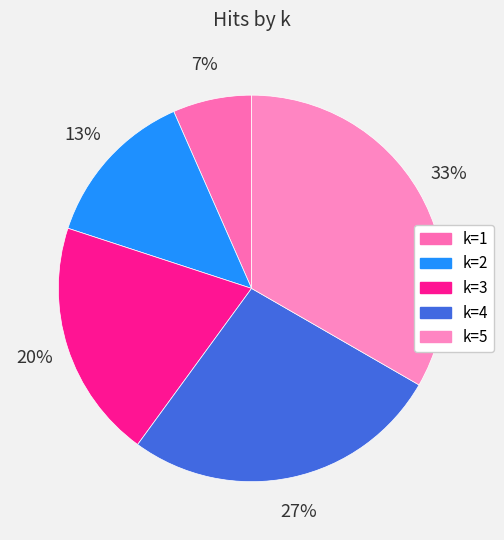

To the nearest percent, what is the difference between the largest and smallest slice percentages?

27%